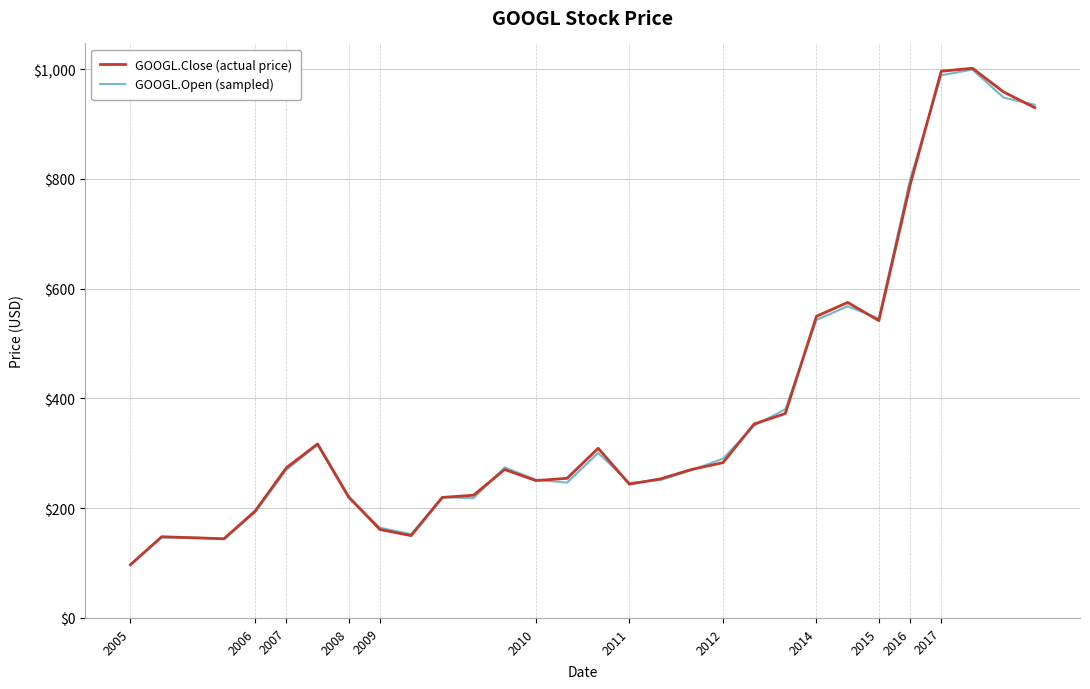

Is the value of GOOGL.Close (actual price) at 2005 greater than the value of GOOGL.Open (sampled) at 29?

No